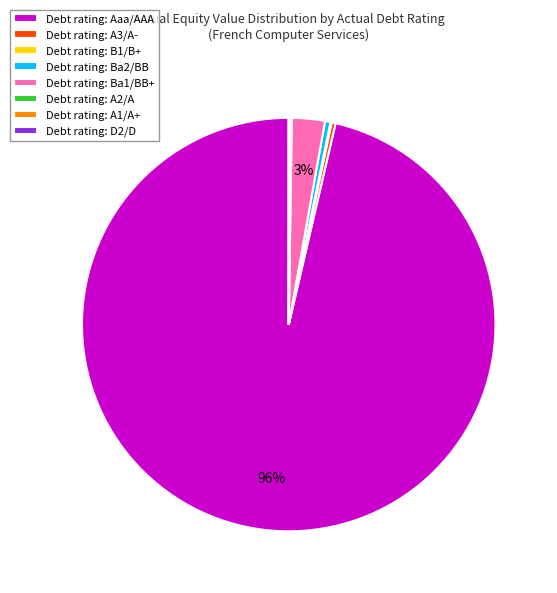

True or false: Debt rating: Ba1/BB+ accounts for 18% of the total.

False